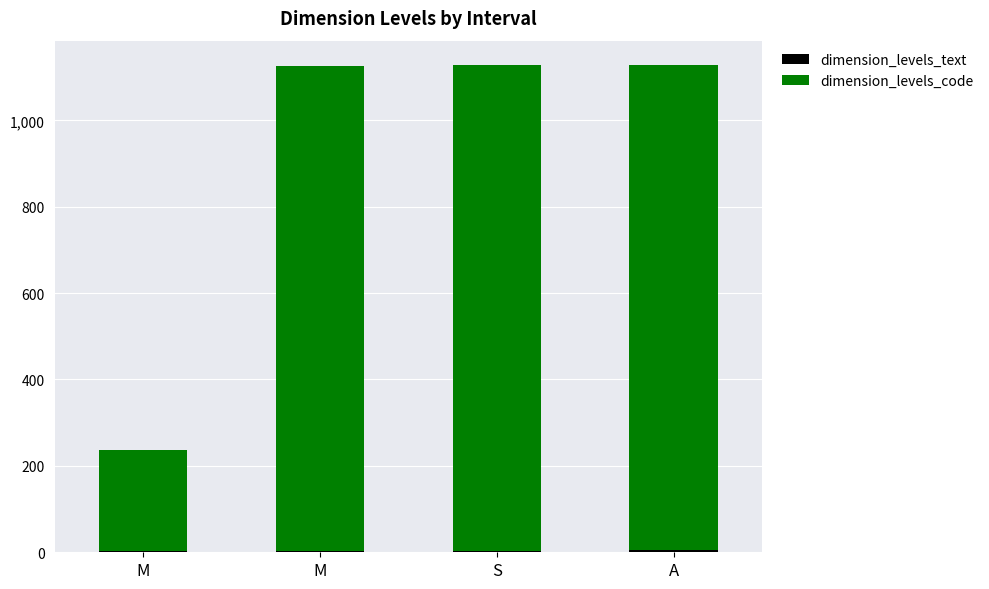

What is the average value of the dimension_levels_code series?

901